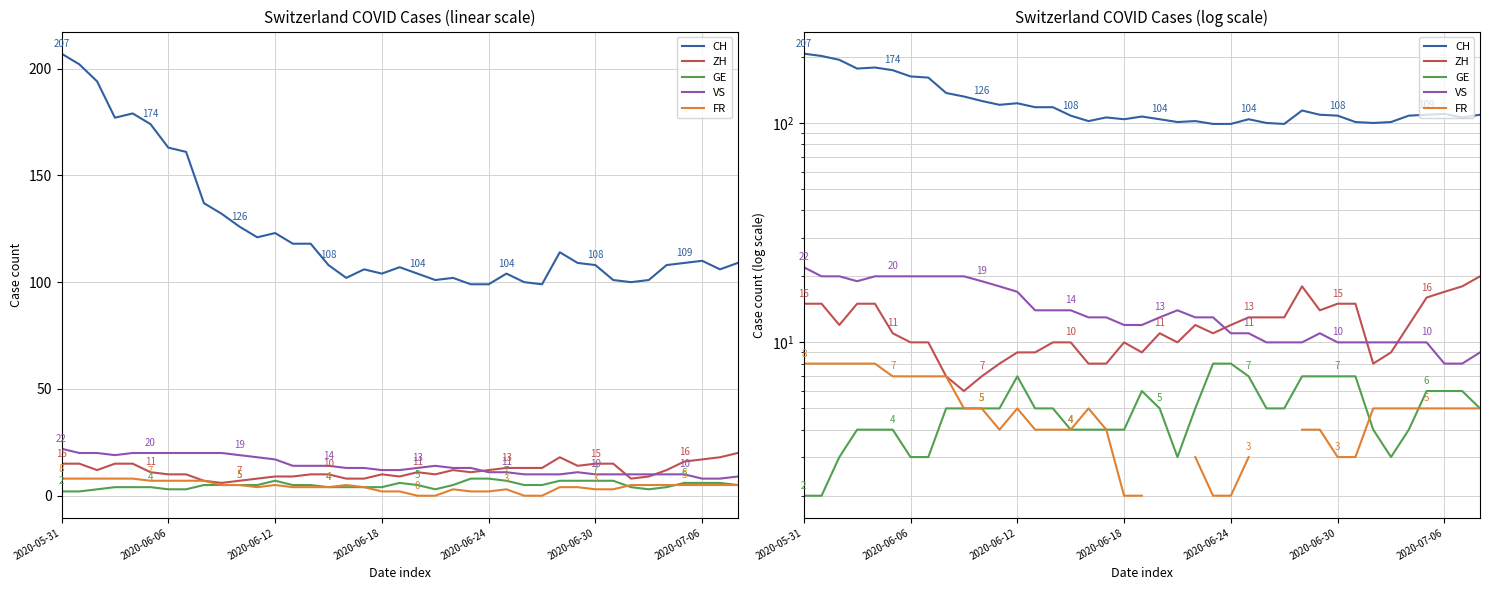

How many lines are shown in the chart?

5